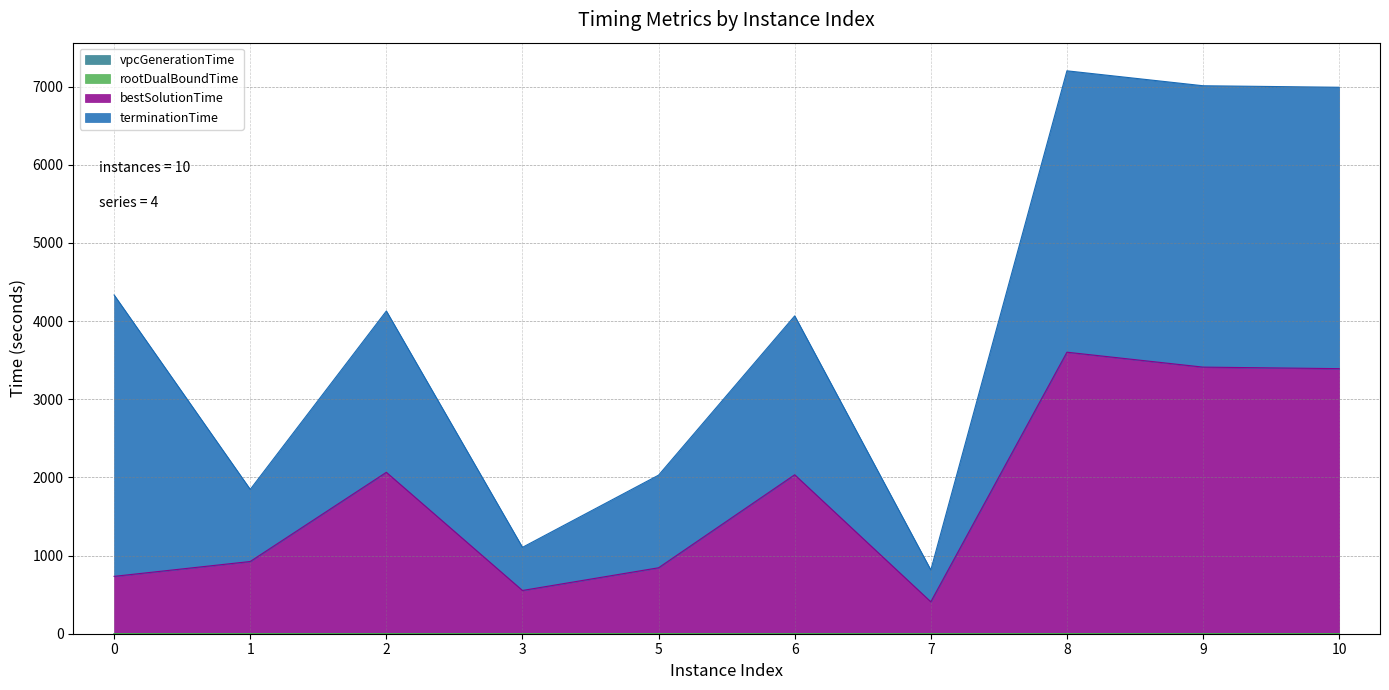

Does the chart have visible grid lines?

Yes